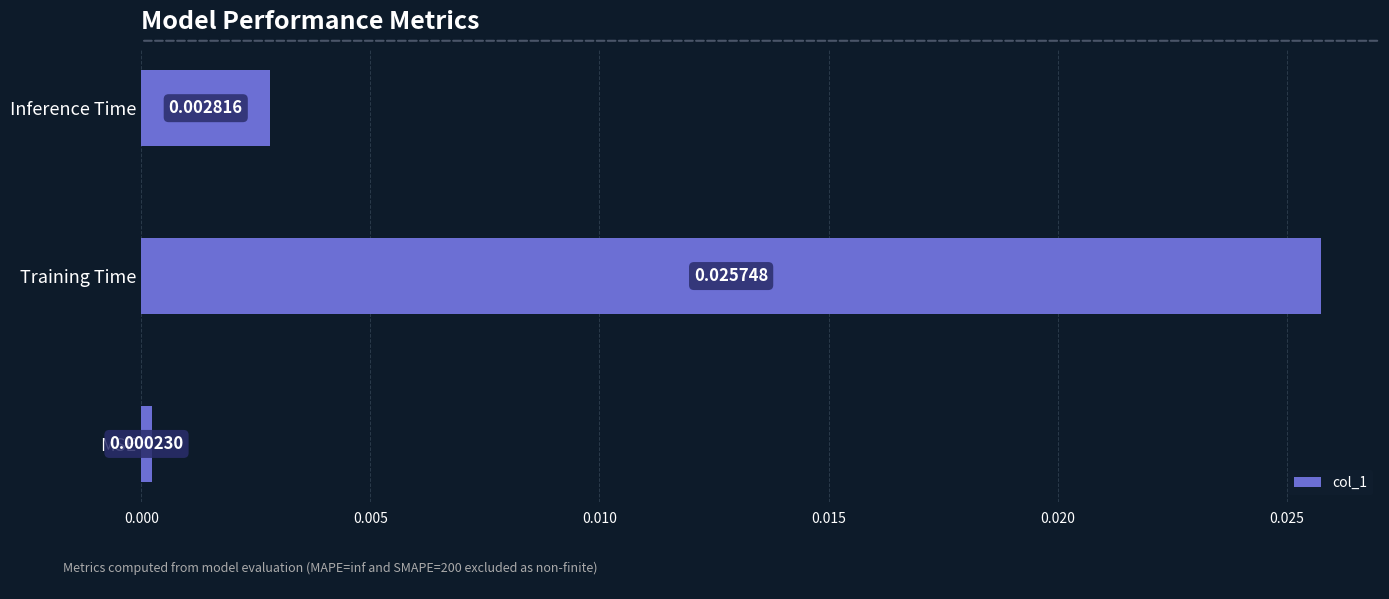

List the labels in order of value, largest first.

Training Time, Inference Time, MSE